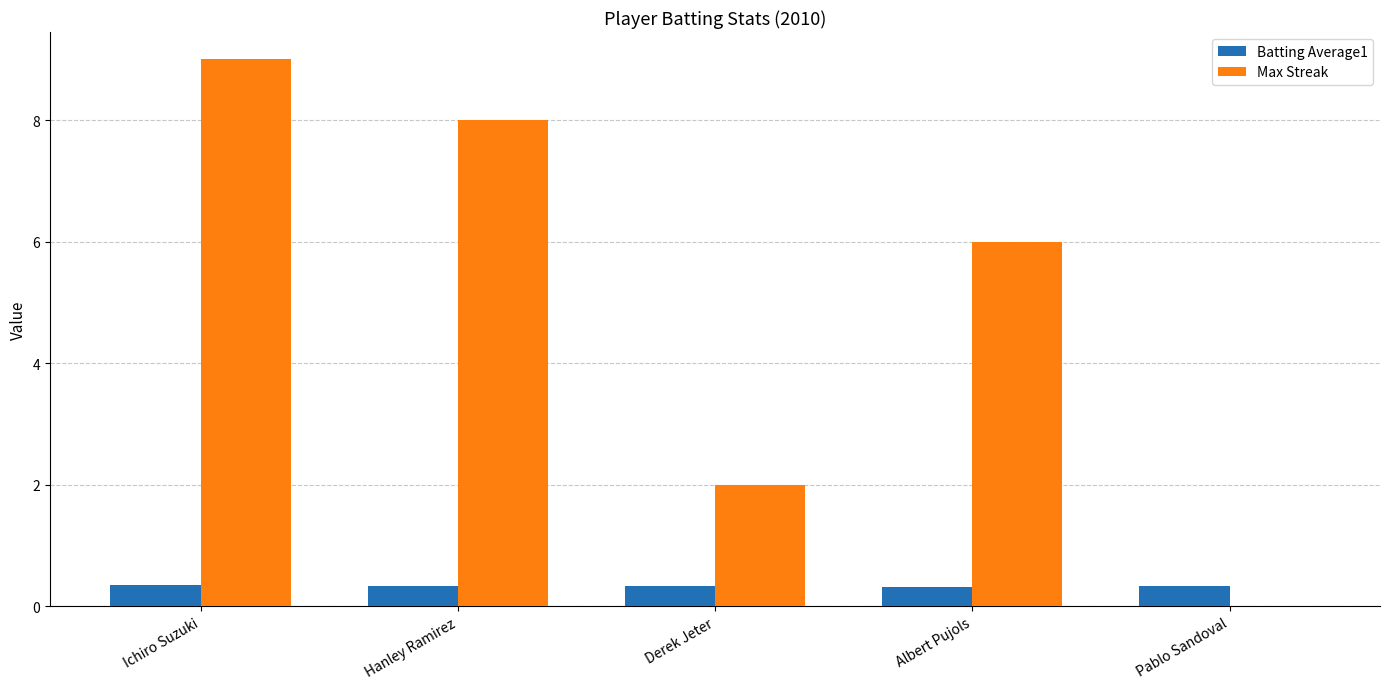

At which category is the sum across all series the highest?

Ichiro Suzuki